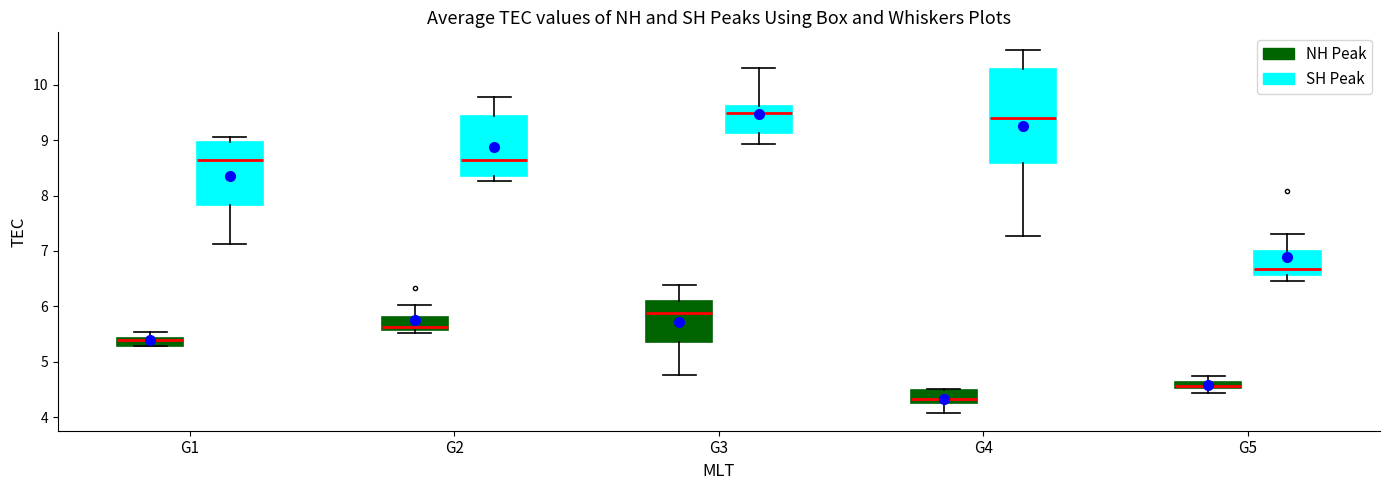

Comparing the boxes themselves (not the whiskers), which one is the tallest?

G4 (SH Peak)